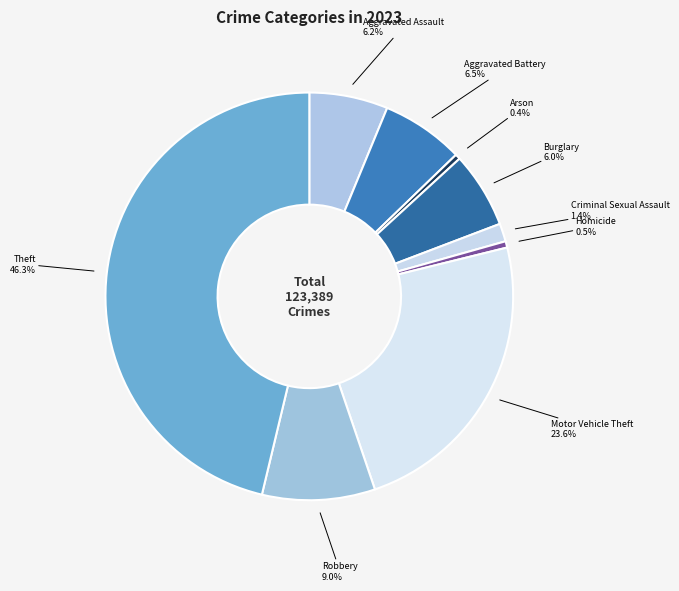

Do Aggravated Battery and Robbery together represent more than half of the pie?

No